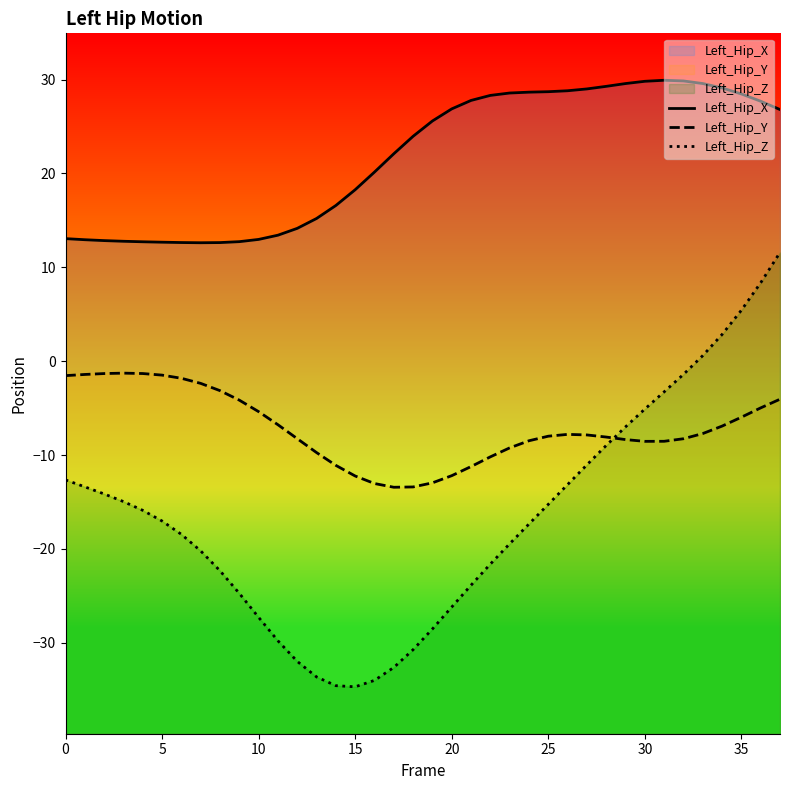

At which category is the sum across all series the highest?

37